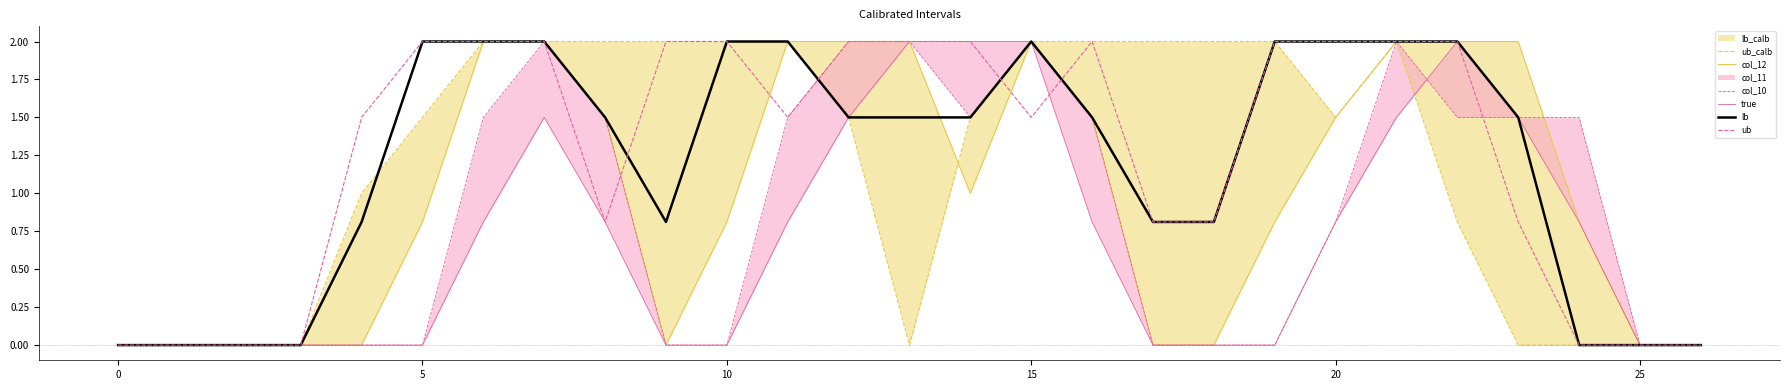

What is the maximum value shown in the chart?

2.0